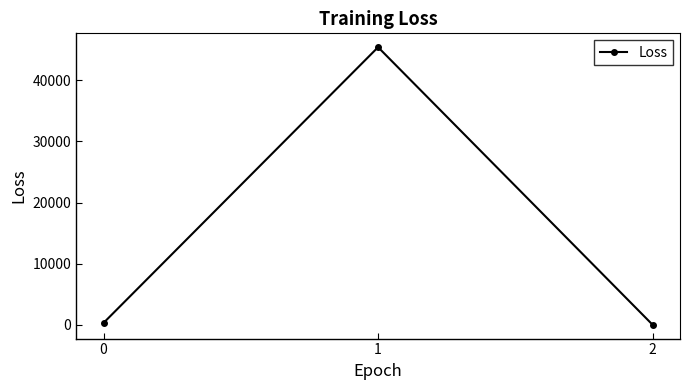

What is the value of the 2nd point from the left?

45405.3